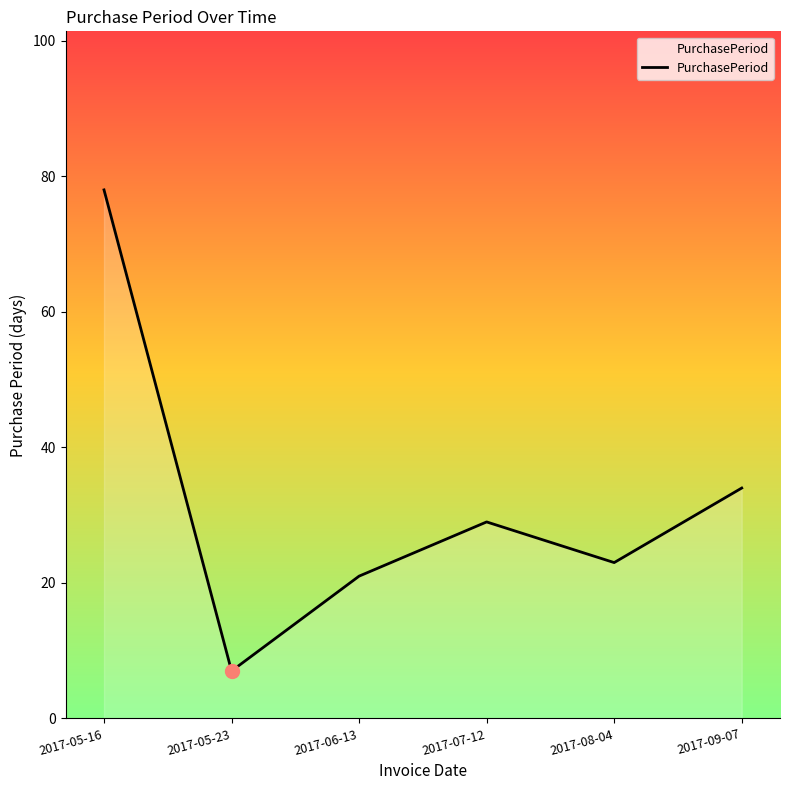

Rank the categories by value from highest to lowest.

2017-05-16, 2017-09-07, 2017-07-12, 2017-08-04, 2017-06-13, 2017-05-23